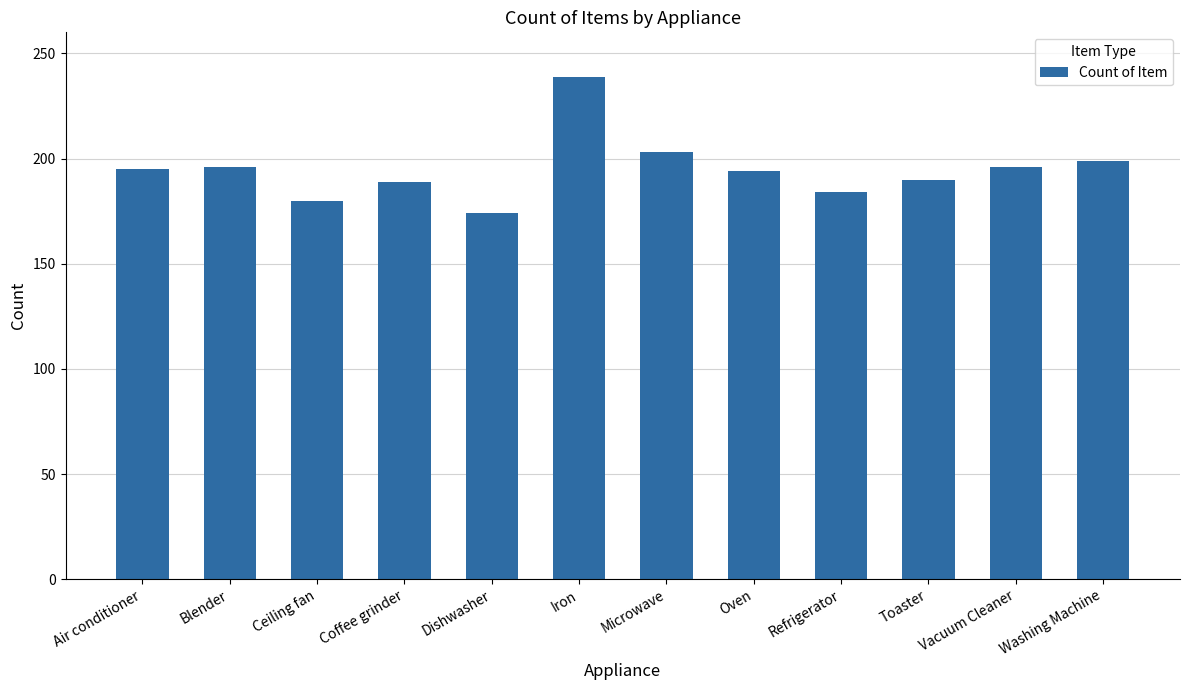

How many categories are shown in the chart?

12